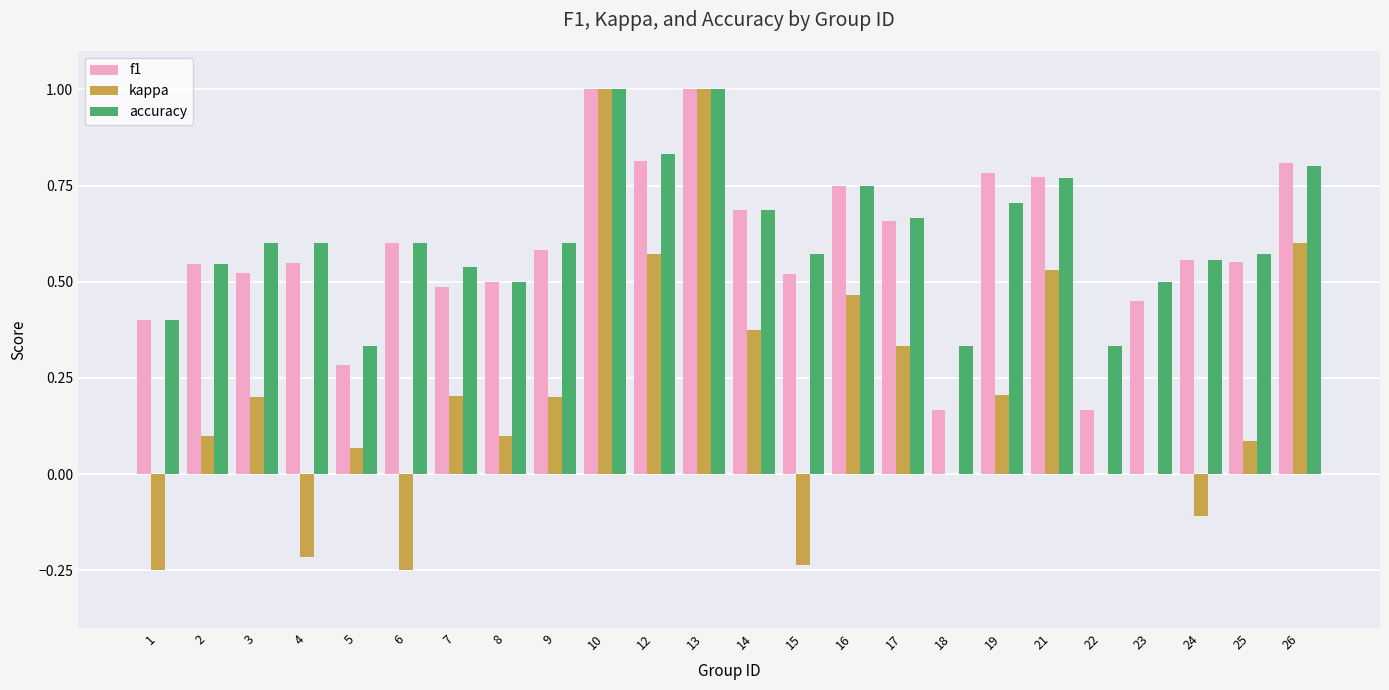

Is it true that accuracy equals 1.0 at 24?

False